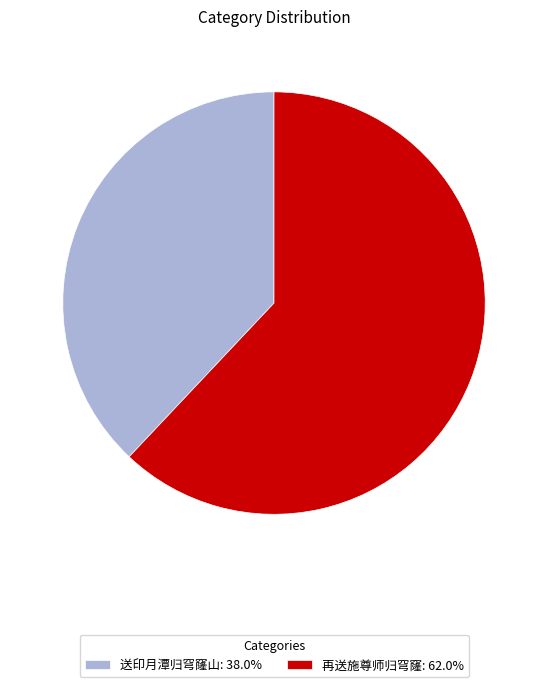

How many segments does this pie chart have?

2